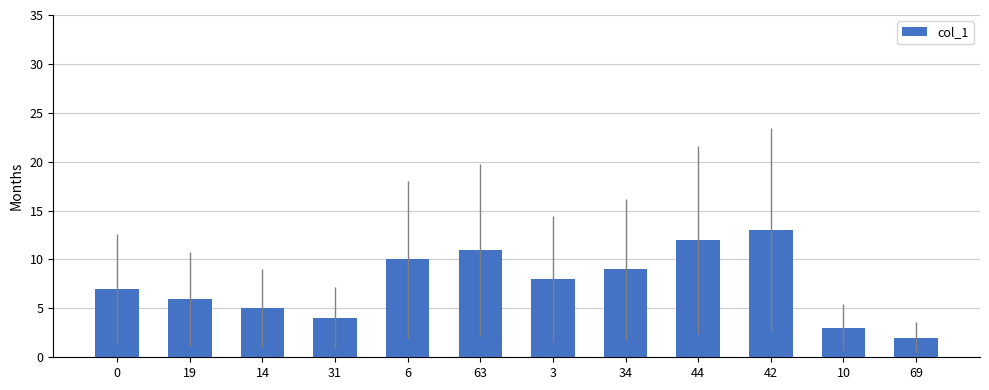

Rank the categories by value from highest to lowest.

42, 44, 63, 6, 34, 3, 0, 19, 14, 31, 10, 69